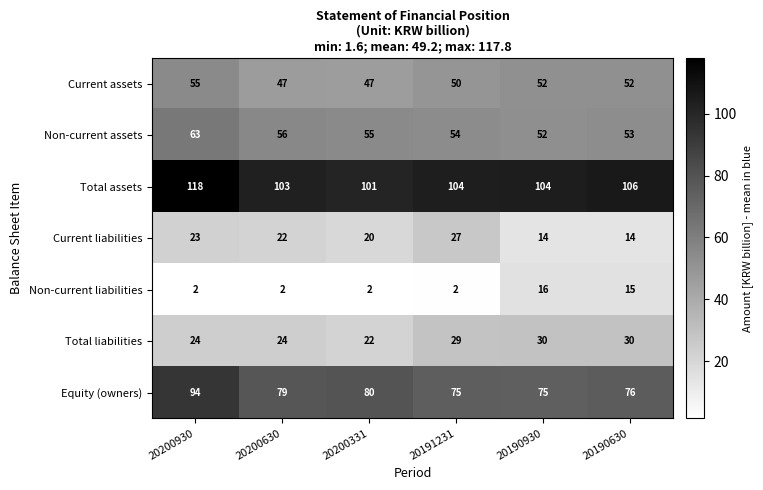

The Total assets series shows 103 at 20200630. True or false?

True